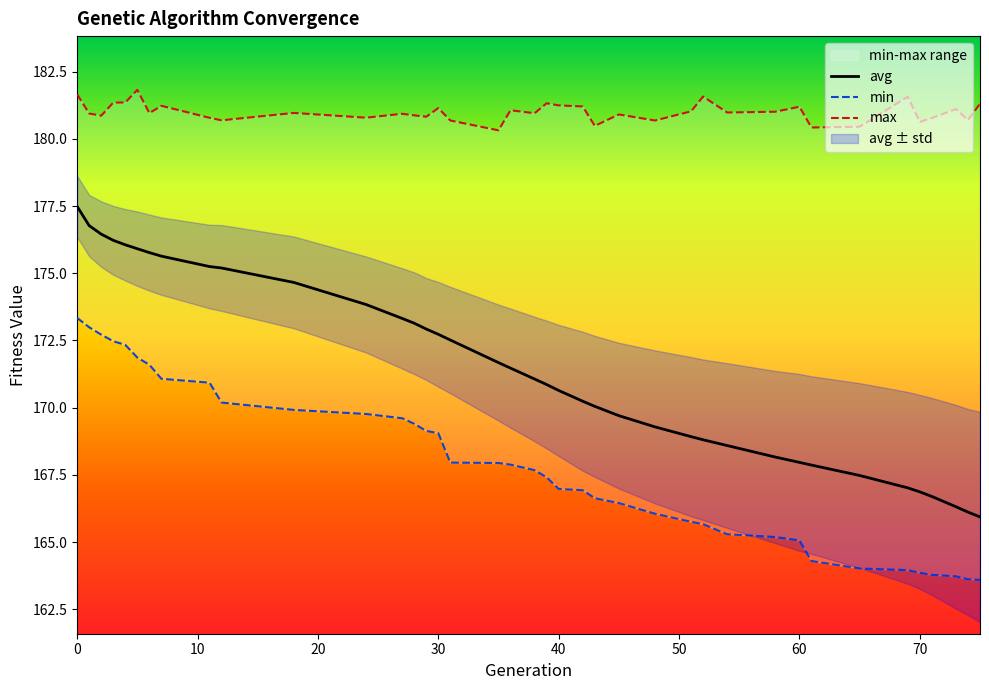

True or false: avg and min intersect in this chart.

False